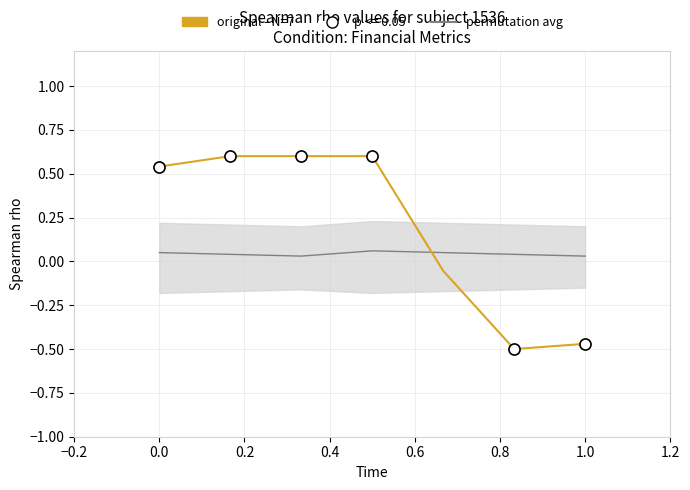

How many data points are less than 0?

3